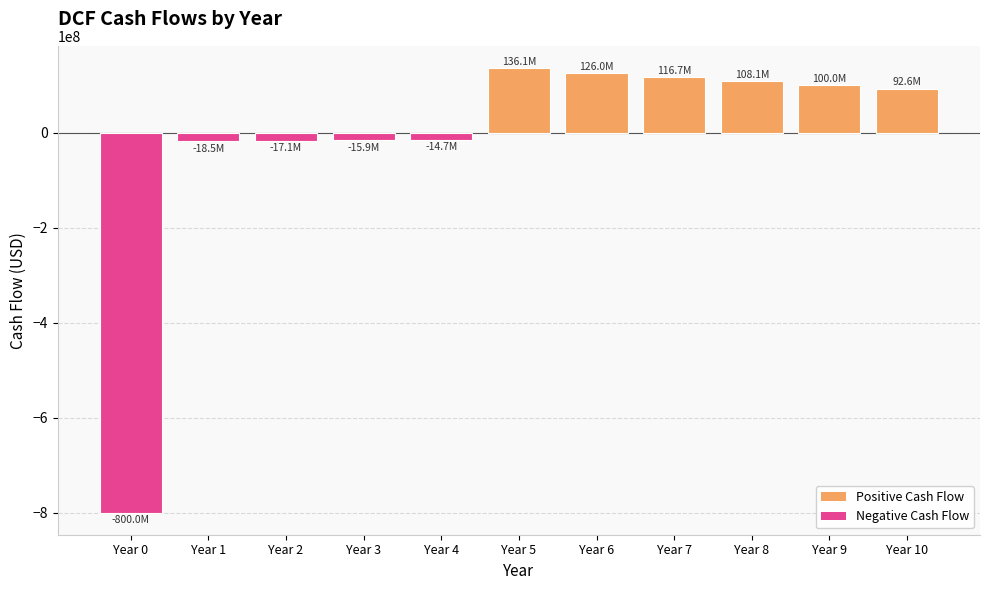

The chart shows a value of 126033925.4 at Year 6. True or false?

True